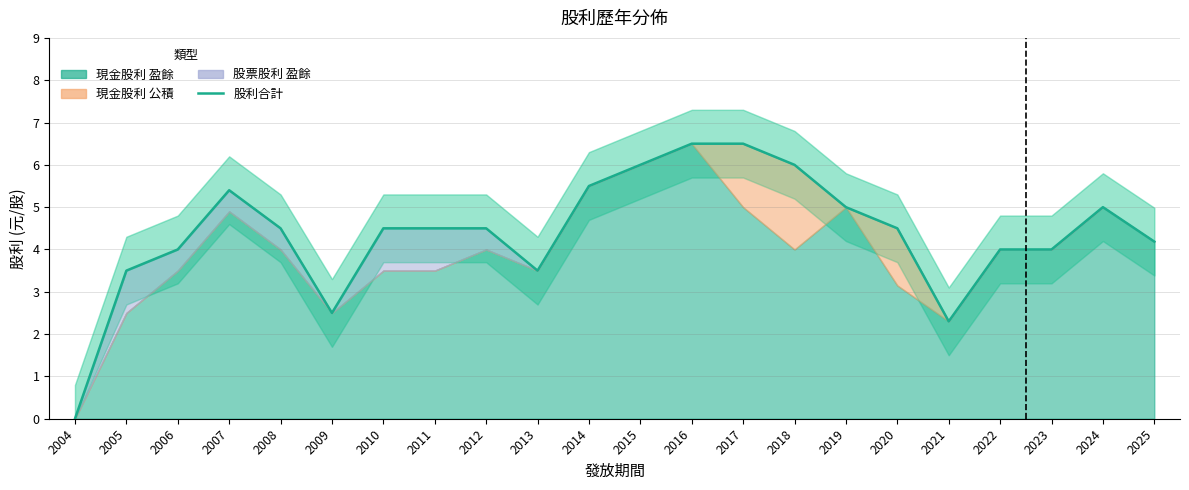

At which label does the data first exceed 4?

2007